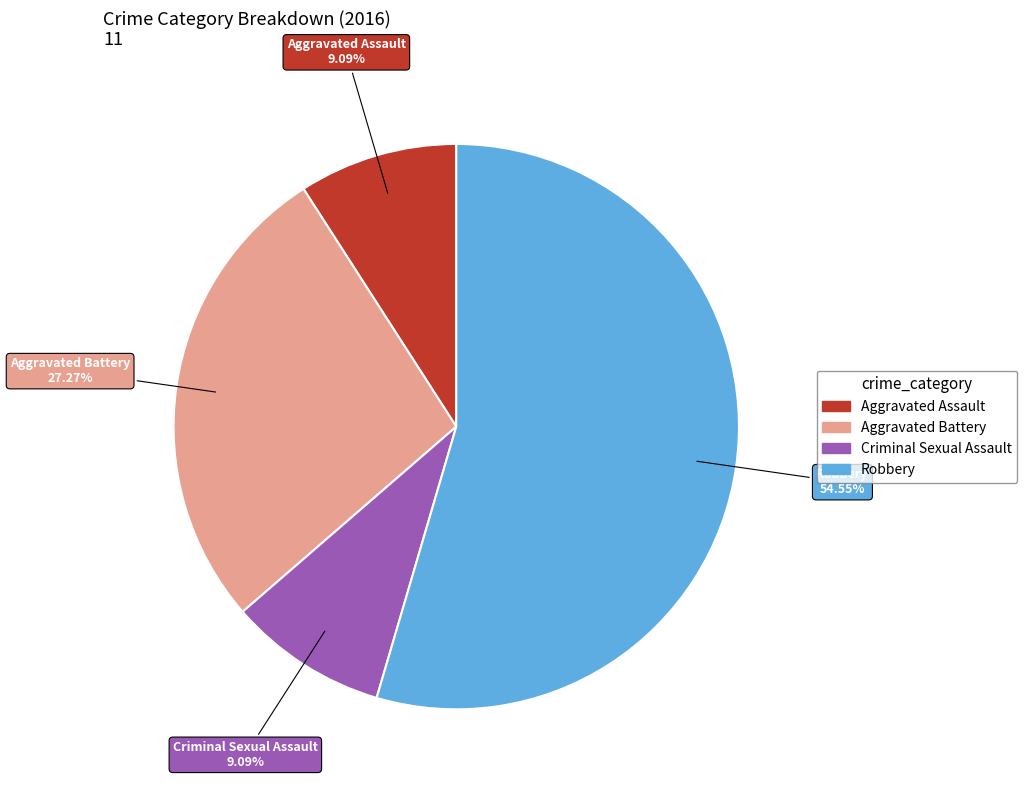

To the nearest percent, what is the difference between the Aggravated Assault and Robbery slice percentages?

45%